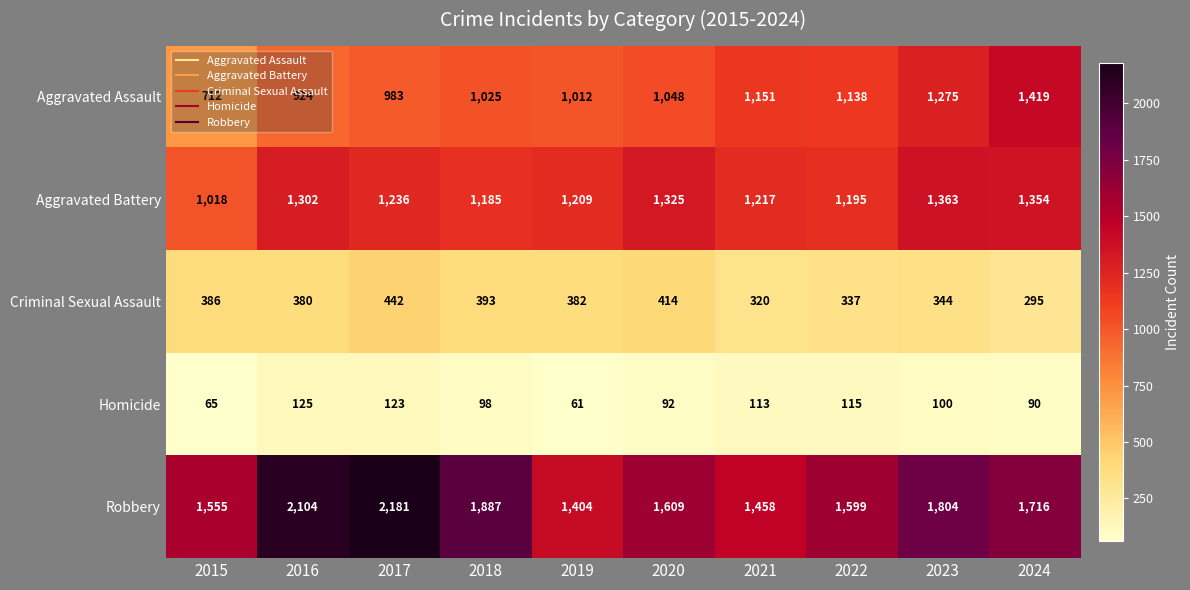

At how many categories does at least one series exceed 1174?

10